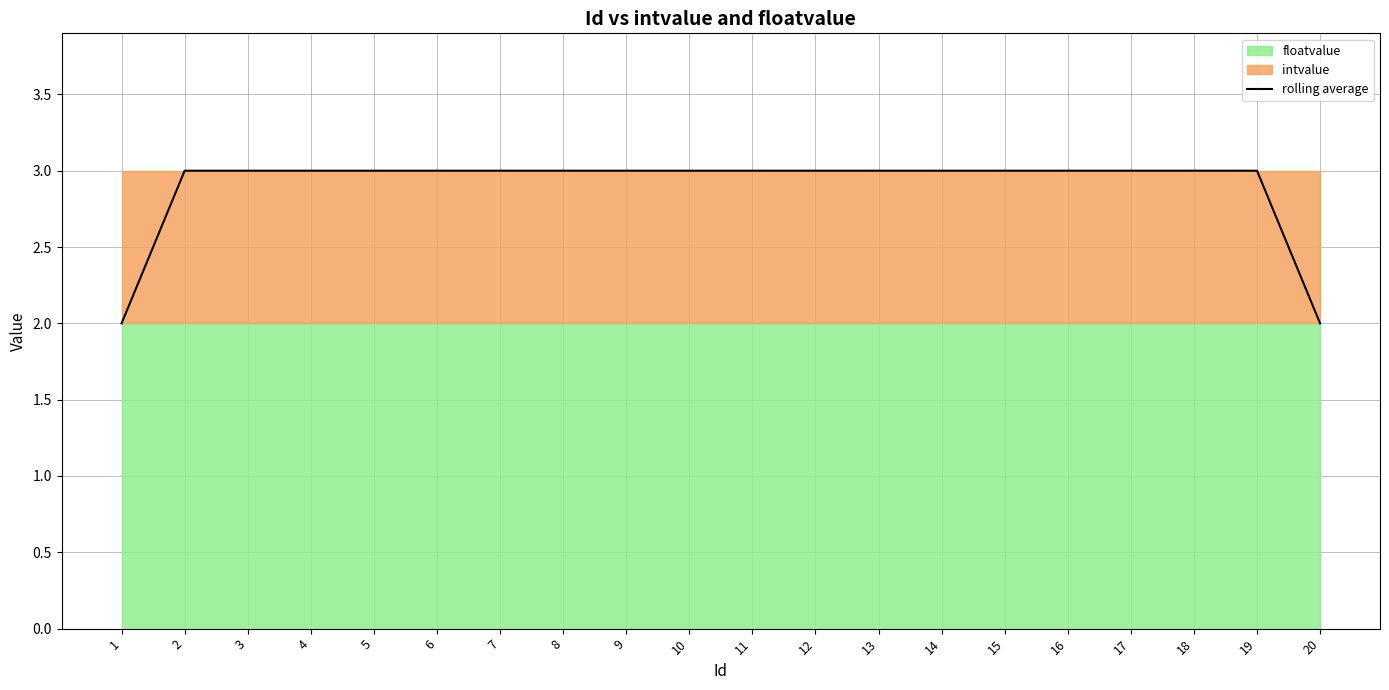

Which label corresponds to the smallest value in the chart?

1